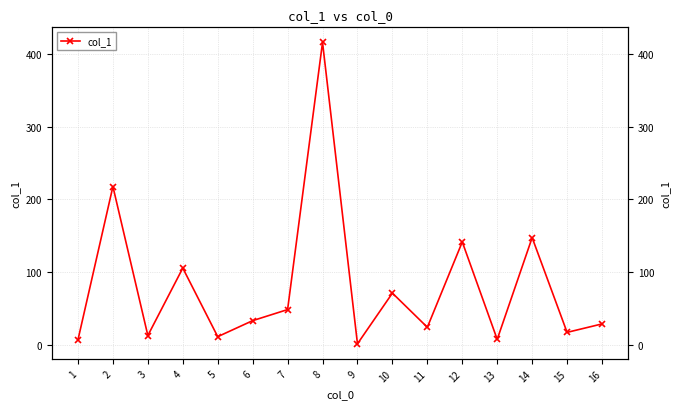

Rank the categories by value from lowest to highest.

9, 1, 13, 5, 3, 15, 11, 16, 6, 7, 10, 4, 12, 14, 2, 8